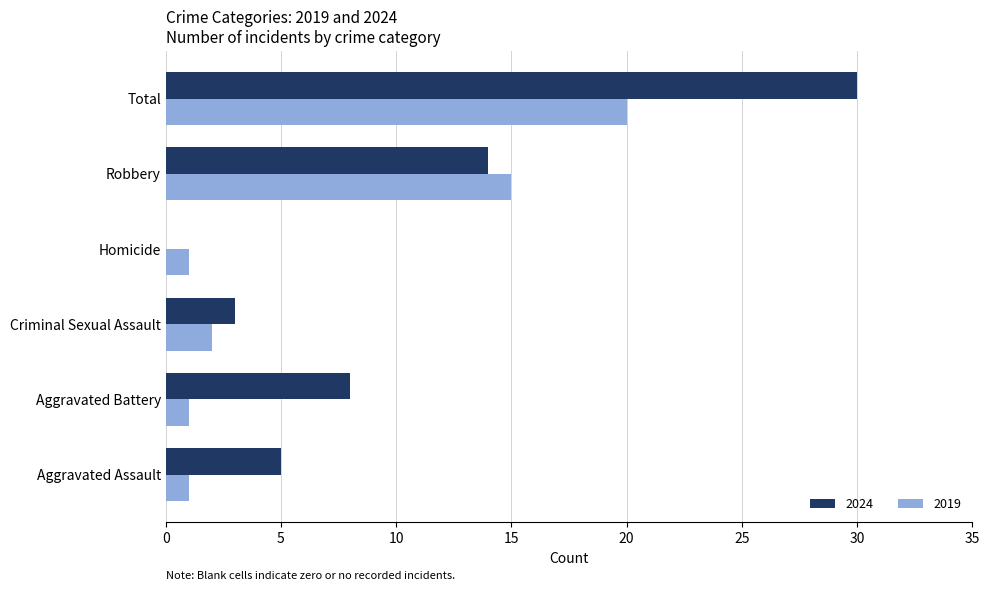

At which category is the sum across all series the highest?

Total